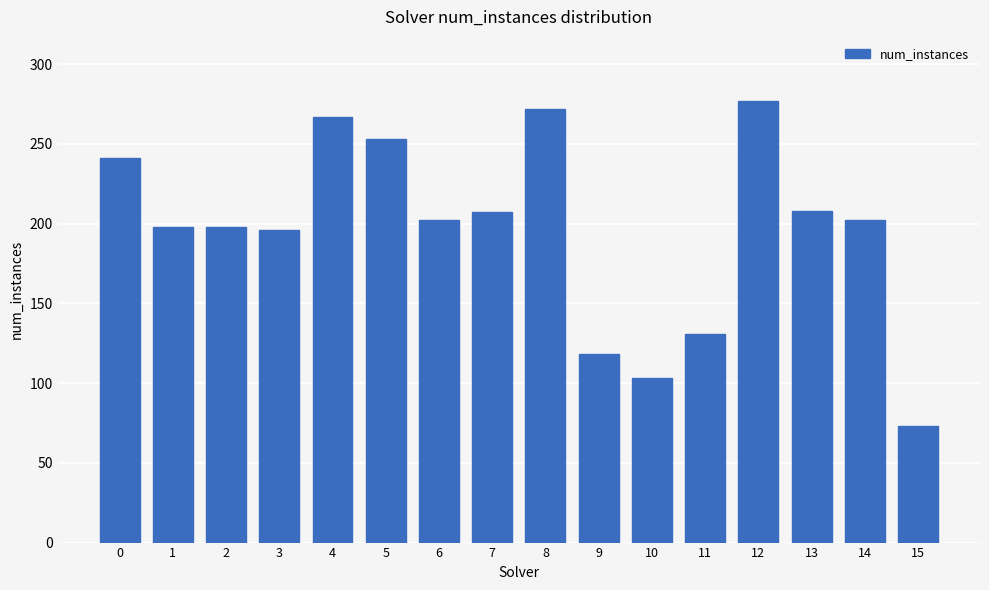

Read the value at 1, to the nearest 5.

200